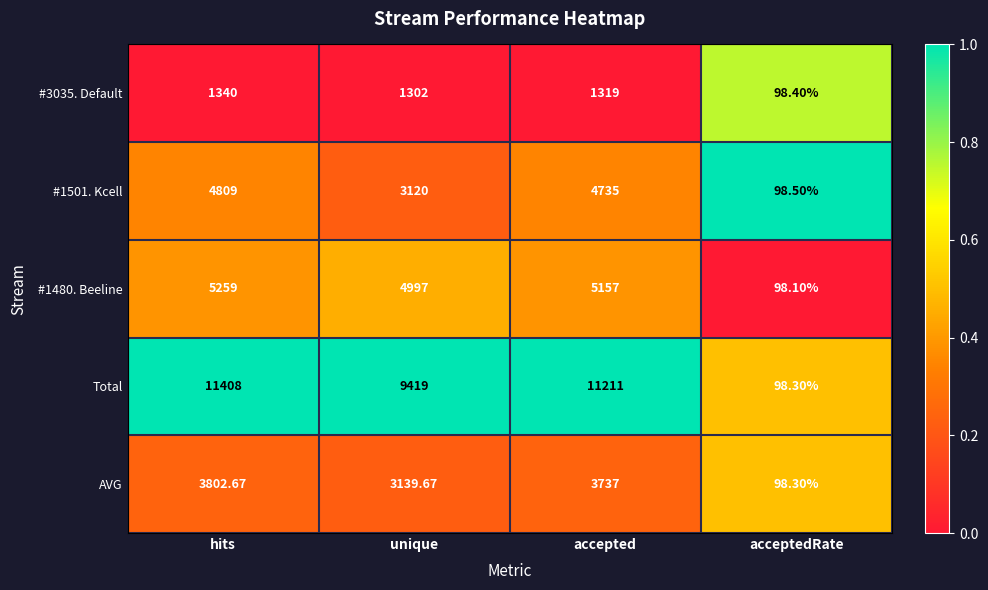

Which category has the highest value across all series?

hits